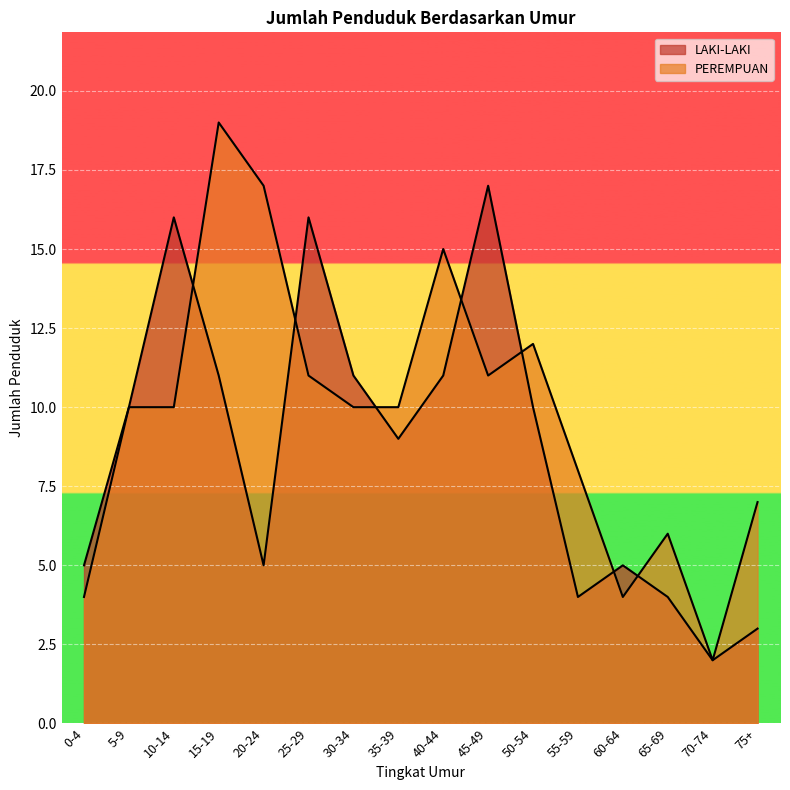

What is the difference between the second highest and second lowest values in the PEREMPUAN series?

13